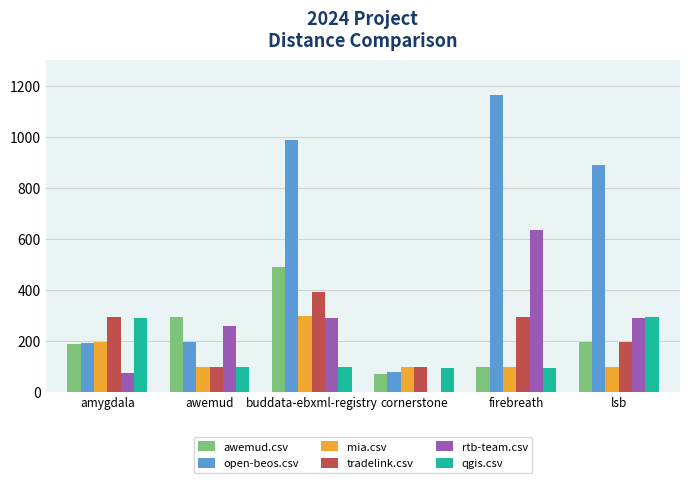

Which category has the highest value in the tradelink.csv series?

buddata-ebxml-registry